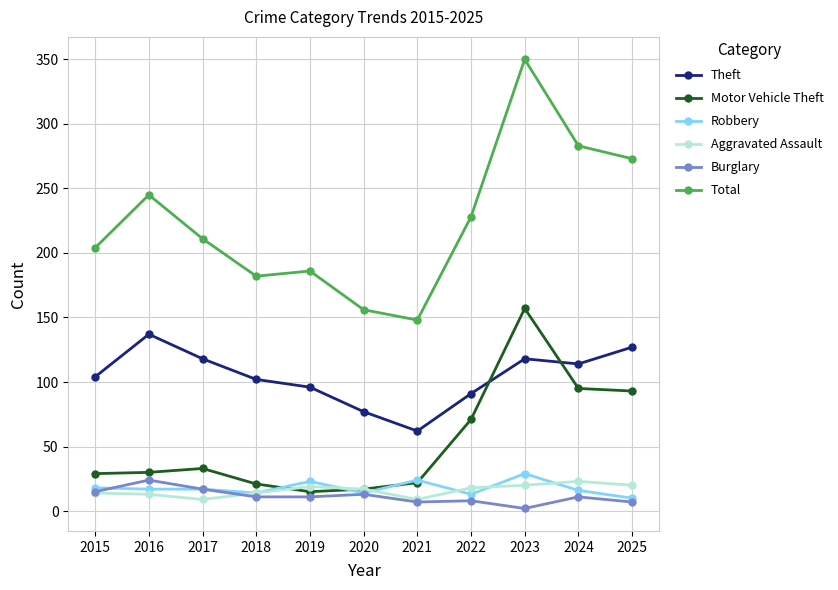

How many distinct data groups are displayed?

6